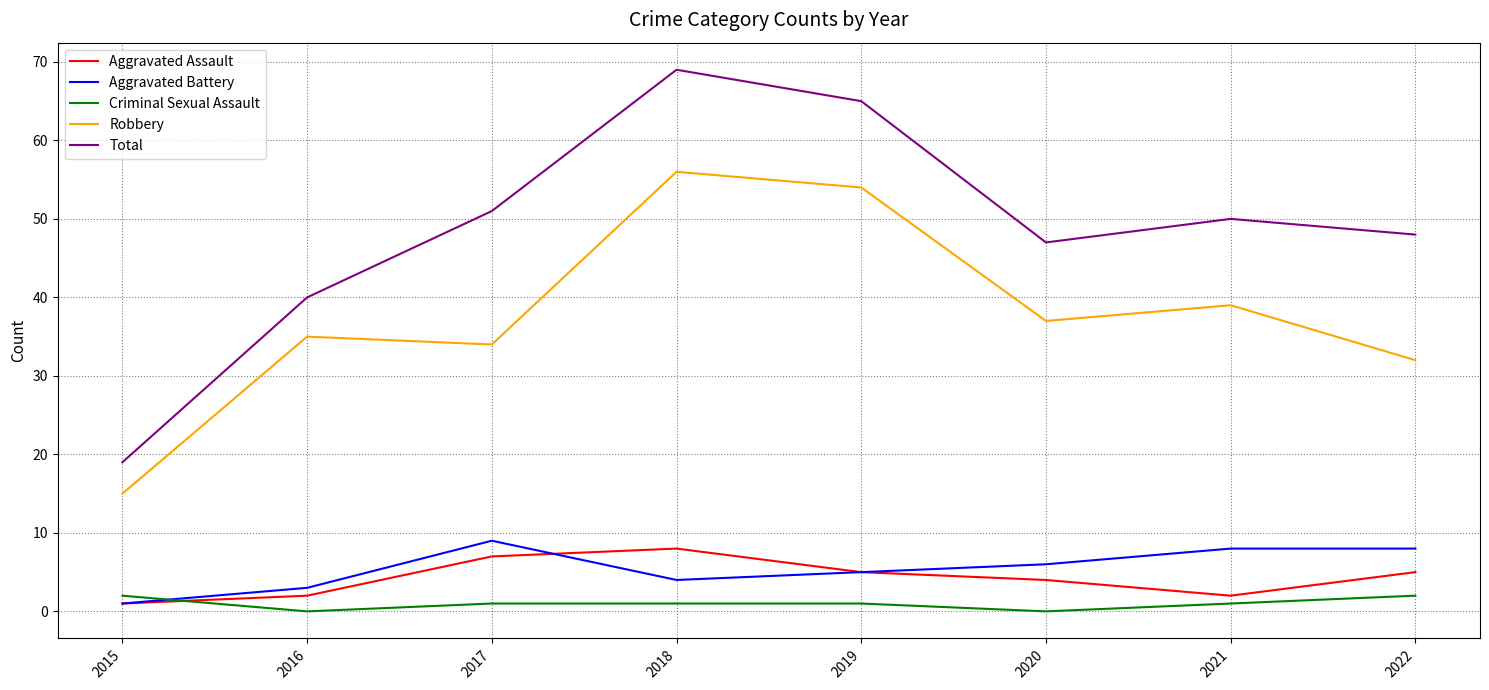

What is the spread (max minus min) of values at 2020?

47